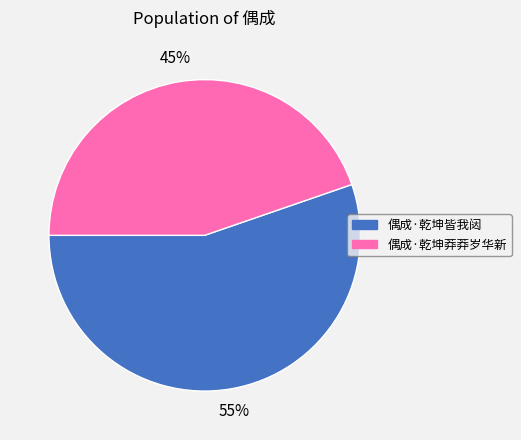

Combined, do 偶成·乾坤莽莽岁华新 and 偶成·乾坤皆我闼 account for over 50%?

Yes